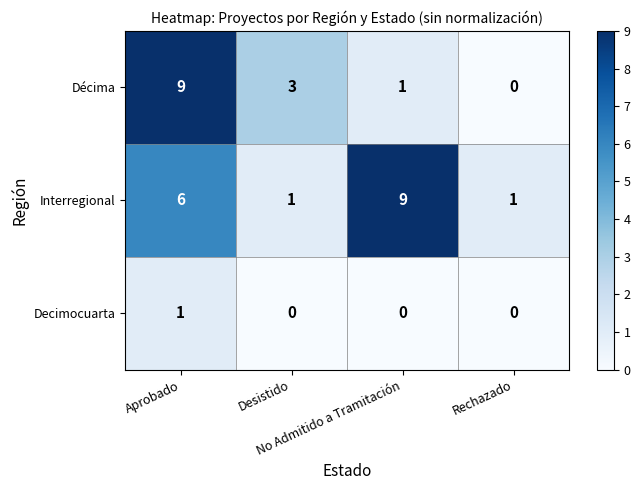

What is the sum of all Décima values?

13